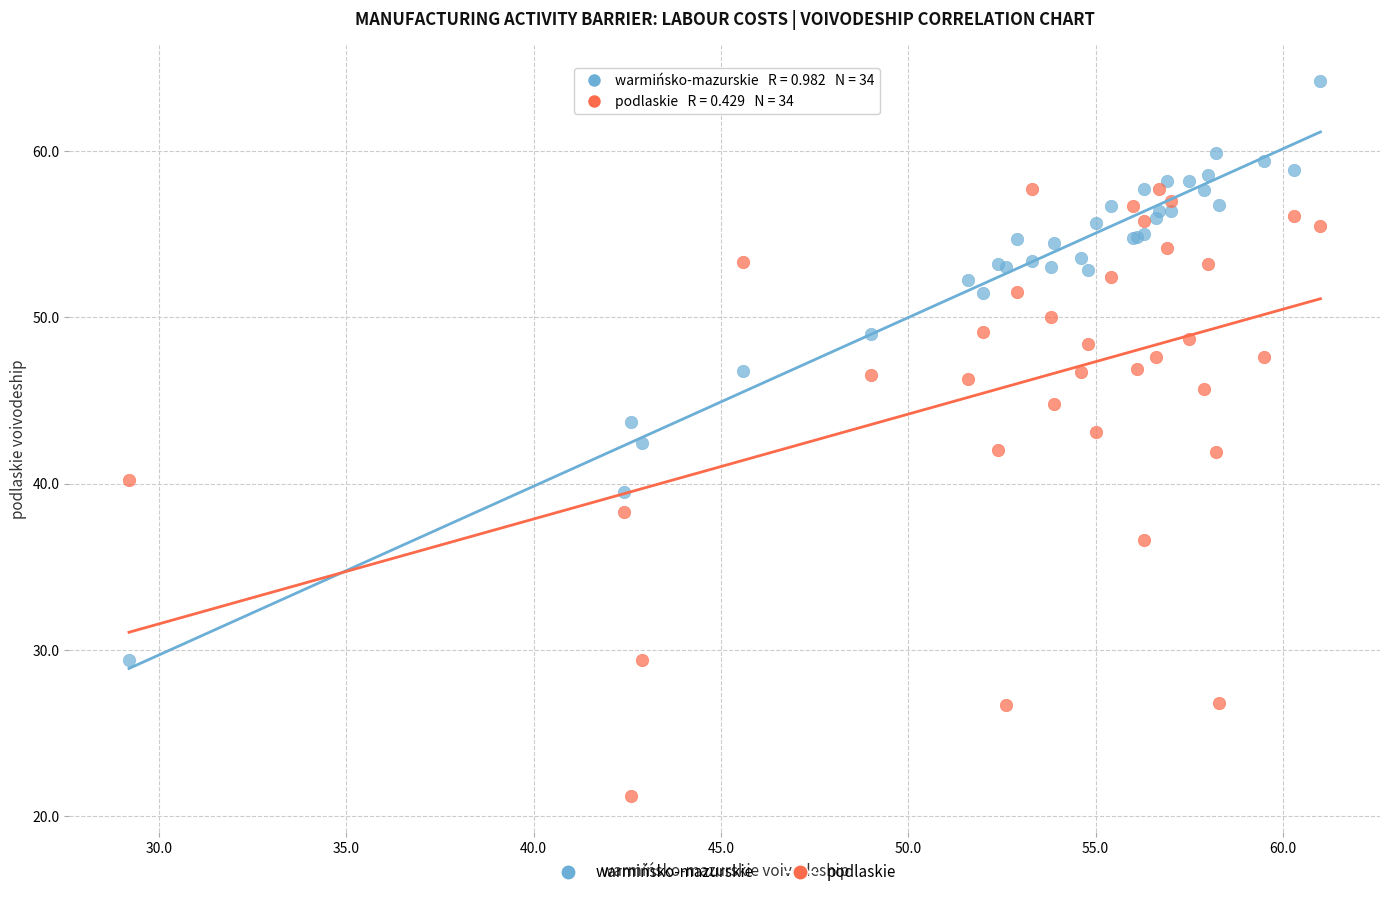

What is the X range (max minus min) for the scatter plot?

31.8